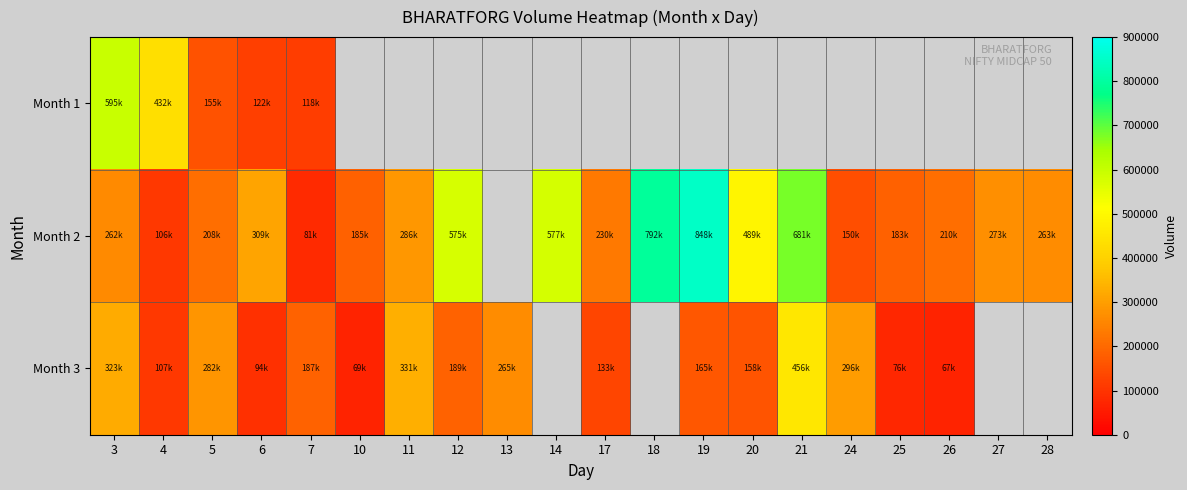

What is the total value across all series at 7?

386890.0